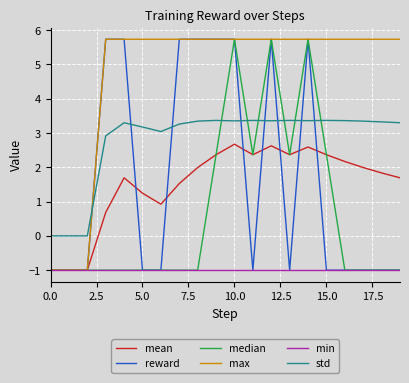

True or false: mean and std cross at least once.

False